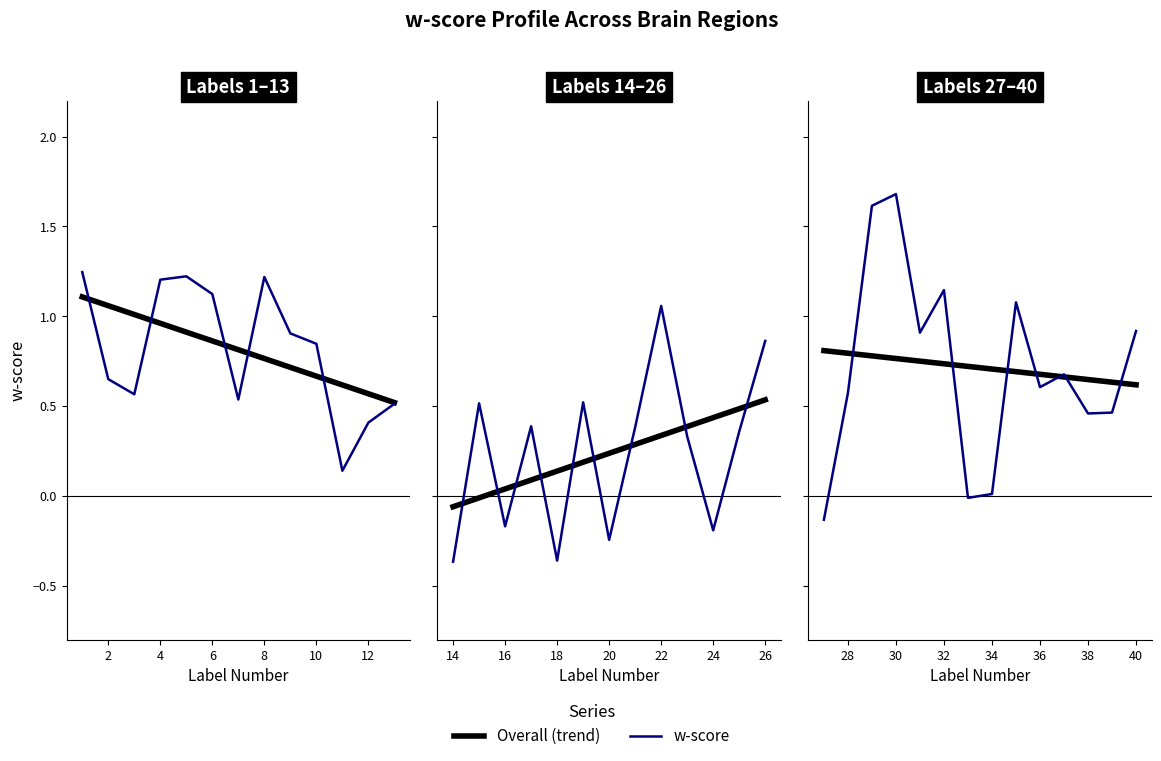

The value at 13 is 0.5. True or false?

True